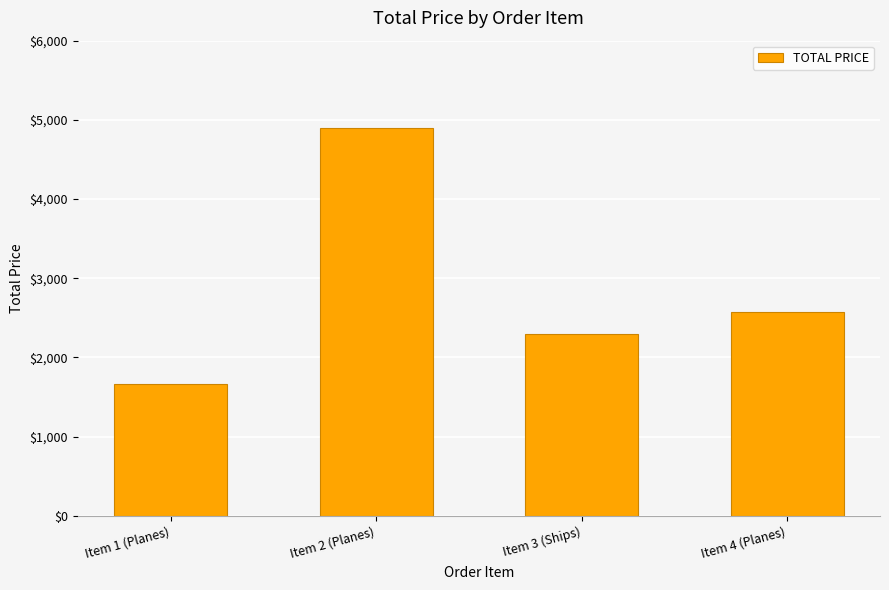

What is the greatest value displayed?

4900.0